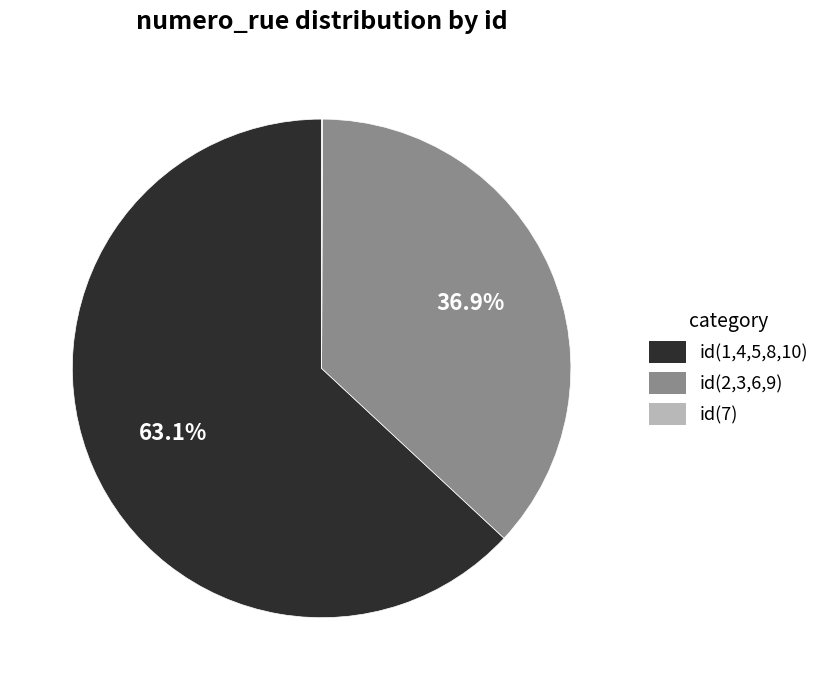

Is there a majority slice in this chart?

Yes